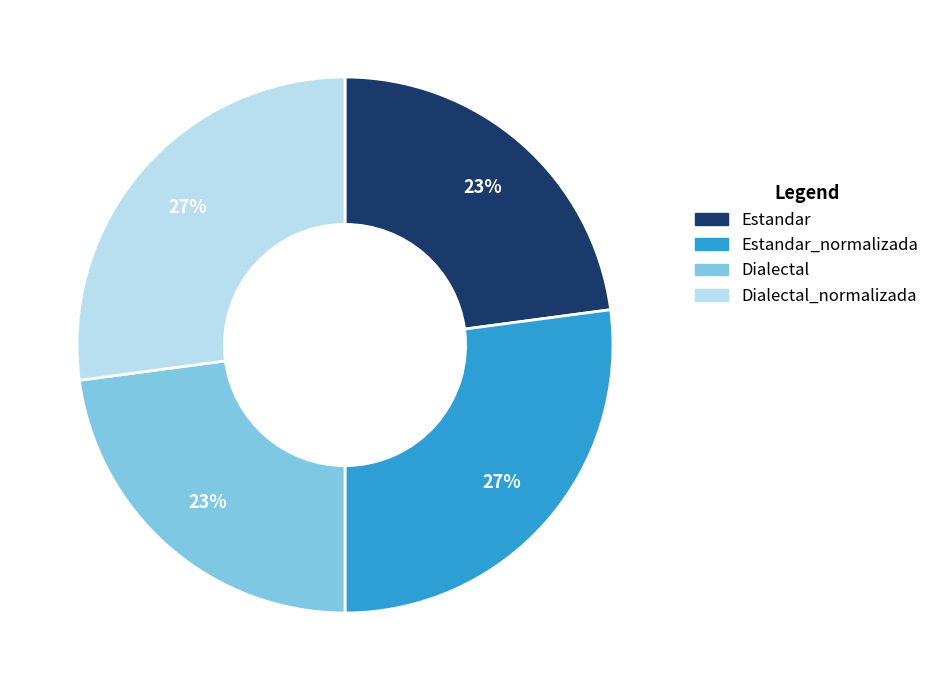

To the nearest percent, what percentage of the pie is Estandar?

23%